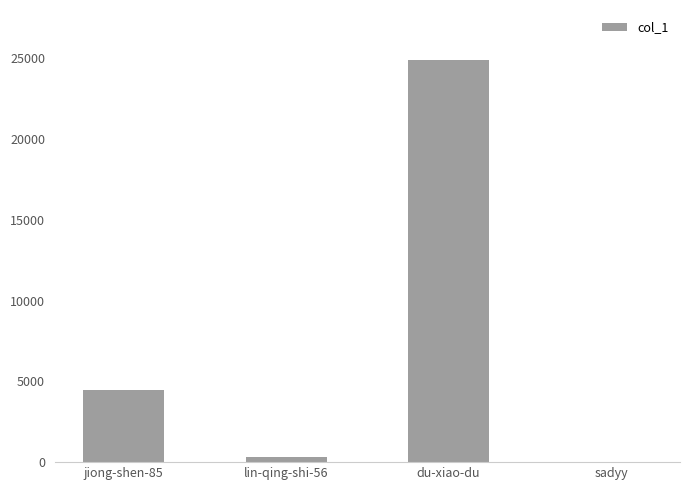

Between lin-qing-shi-56 and du-xiao-du, which is larger?

du-xiao-du